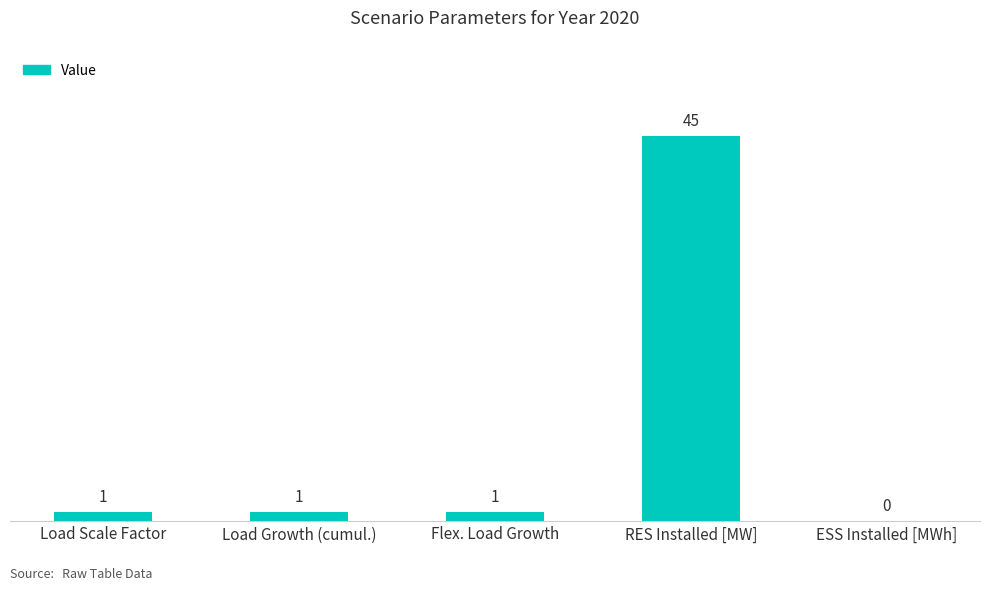

True or false: the data shows 1 at Flex. Load Growth.

True